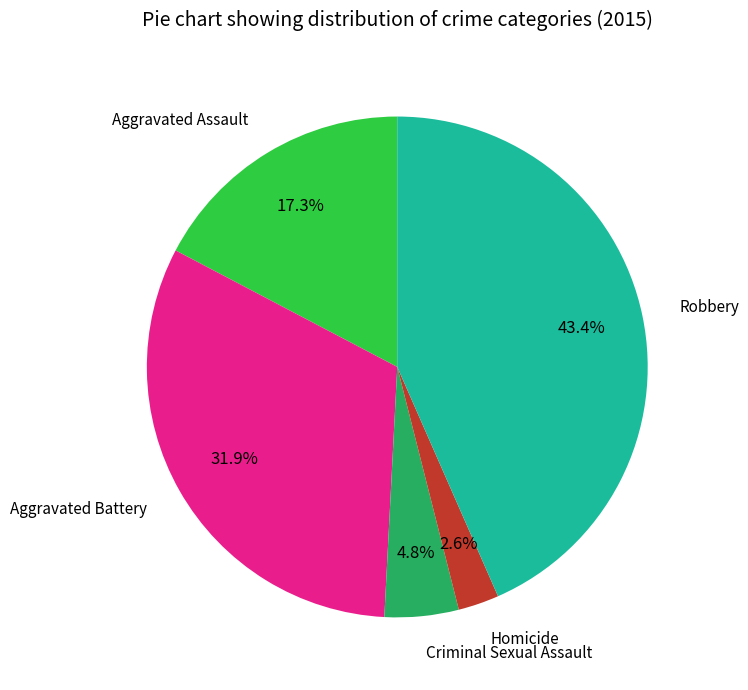

Is there a majority slice in this chart?

No